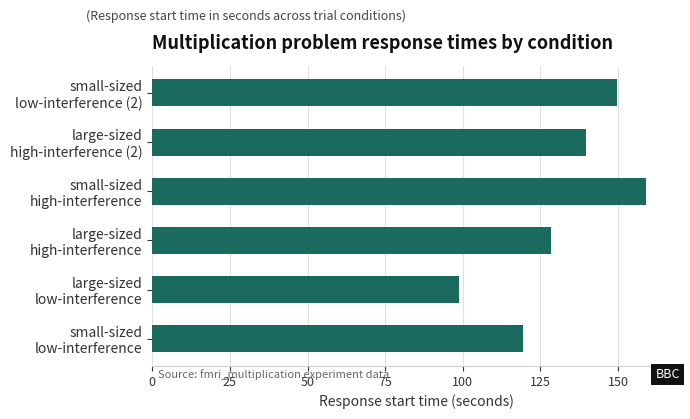

Count the number of data series in this chart.

1